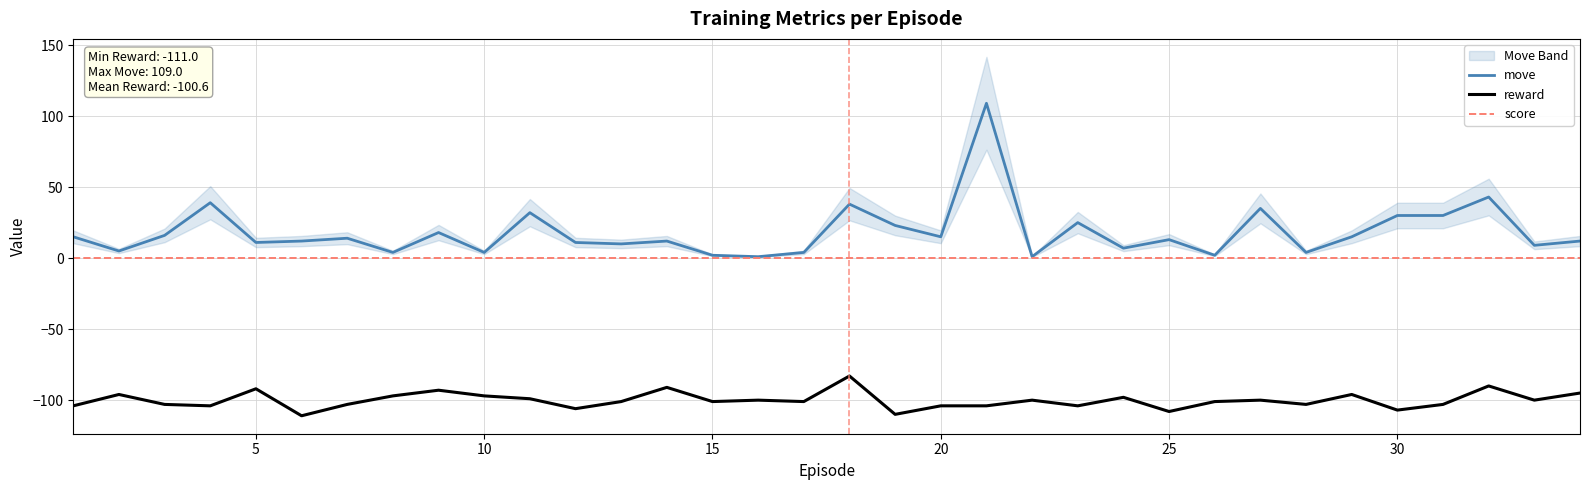

The value of score at 10 is 0. True or false?

True